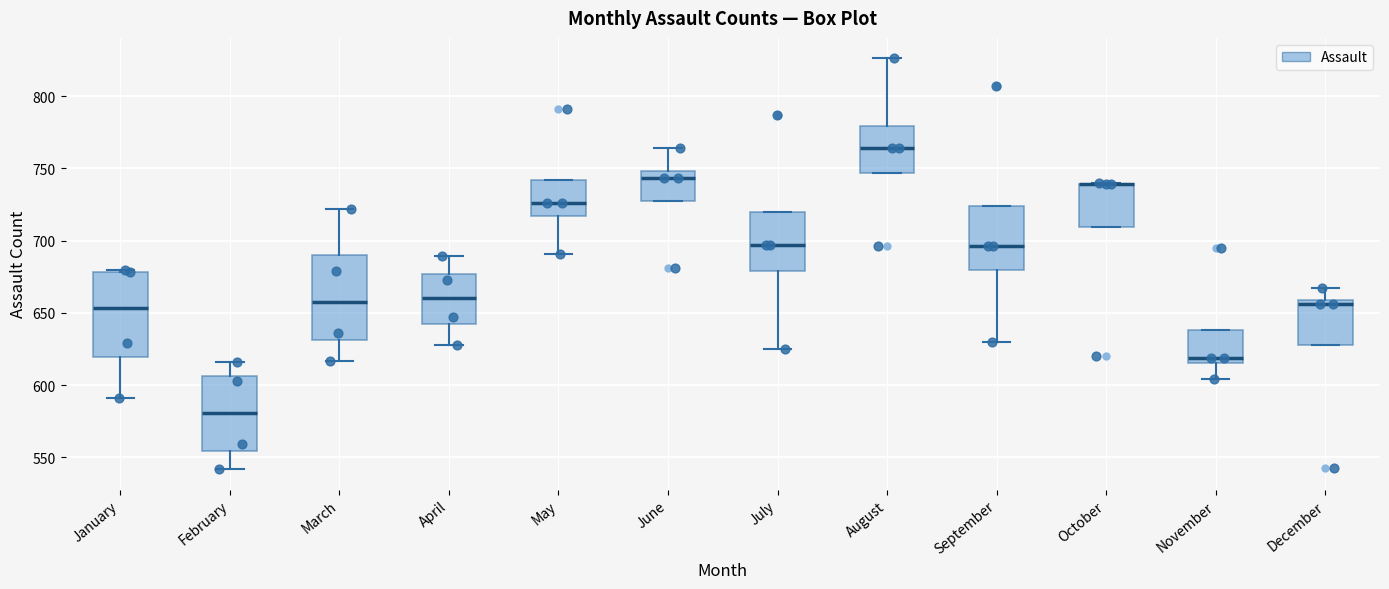

Reading left to right, read every box against the y-axis: the position of its median line, the range the box covers, and the ends of its whiskers. The values are not printed on the chart, so give them approximately, as read against the axis.

January: median 655, box 620 to 680, whiskers 590 to 680
February: median 580, box 555 to 605, whiskers 540 to 615
March: median 660, box 630 to 690, whiskers 615 to 720
April: median 660, box 640 to 675, whiskers 630 to 690
May: median 725, box 715 to 740, whiskers 690 to 740
June: median 745, box 730 to 750, whiskers 730 to 765
July: median 695, box 680 to 720, whiskers 625 to 720
August: median 765, box 745 to 780, whiskers 745 to 825
September: median 695, box 680 to 725, whiskers 630 to 725
October: median 740 (drawn on the box's upper edge), box 710 to 740, whiskers 710 to 740
November: median 620, box 615 to 640, whiskers 605 to 640
December: median 655, box 630 to 660, whiskers 630 to 665